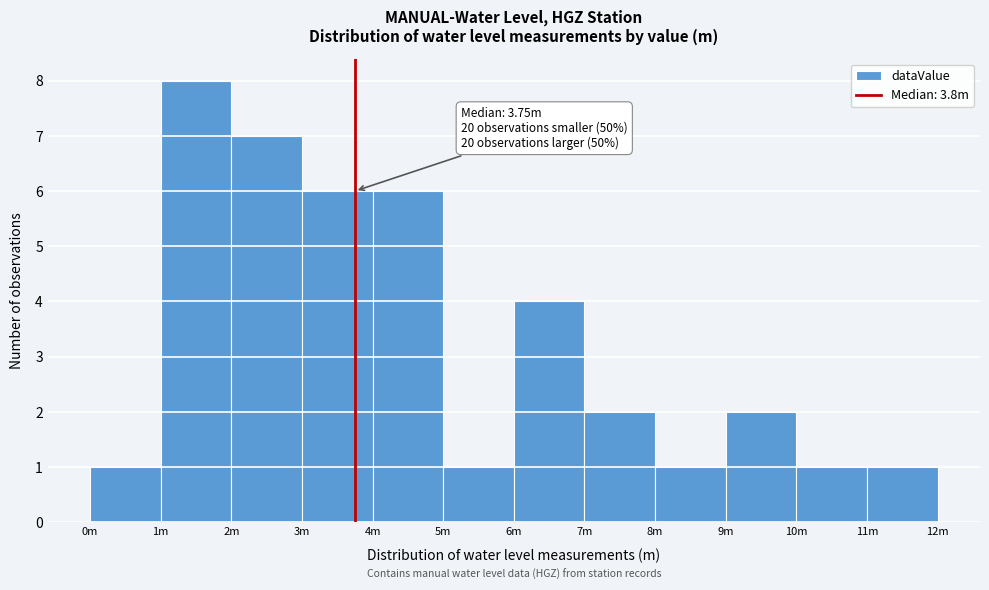

Reading left to right, extract all data points from this chart.

0m=1	1m=8	2m=7	3m=6	4m=6	5m=1	6m=4	7m=2	8m=1	9m=2	10m=1	11m=1